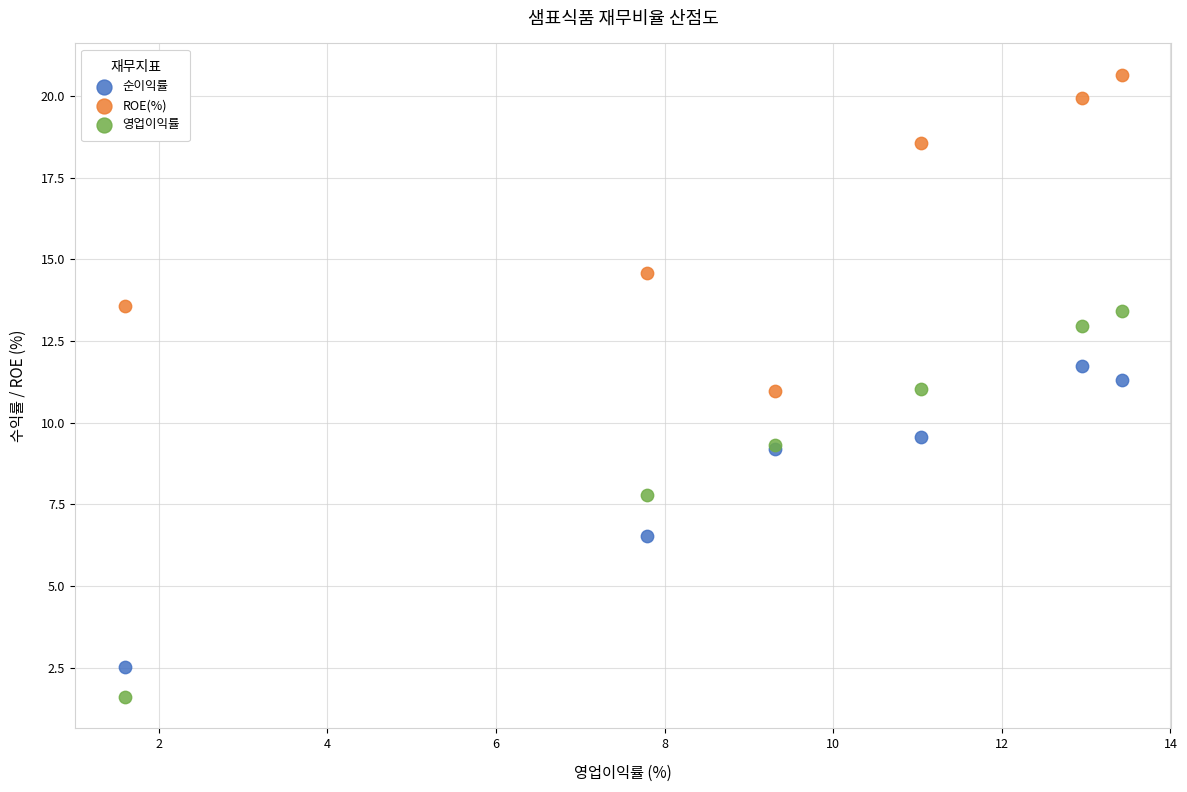

Which series reaches the maximum Y coordinate?

ROE(%)